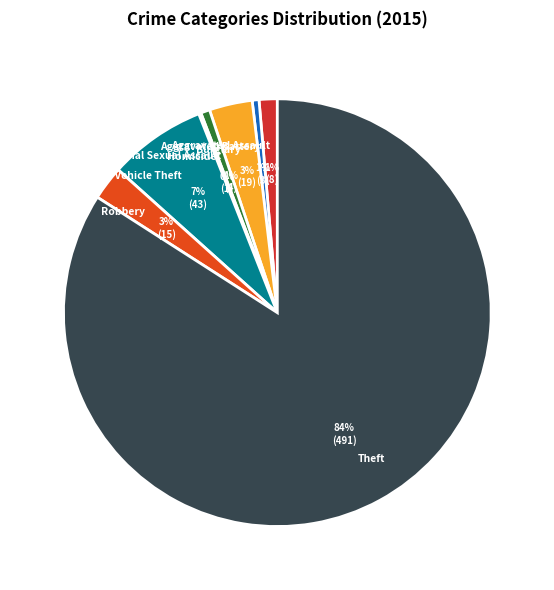

Which slice represents more than half of the pie?

Theft